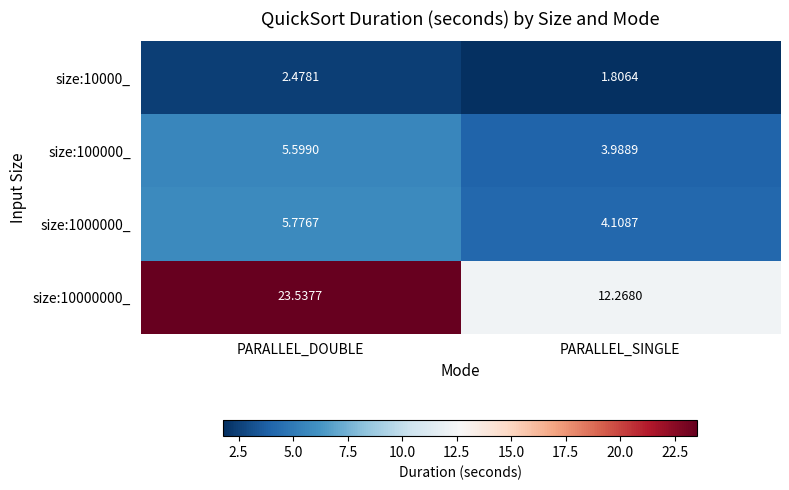

Which label corresponds to the largest value in the chart?

PARALLEL_DOUBLE